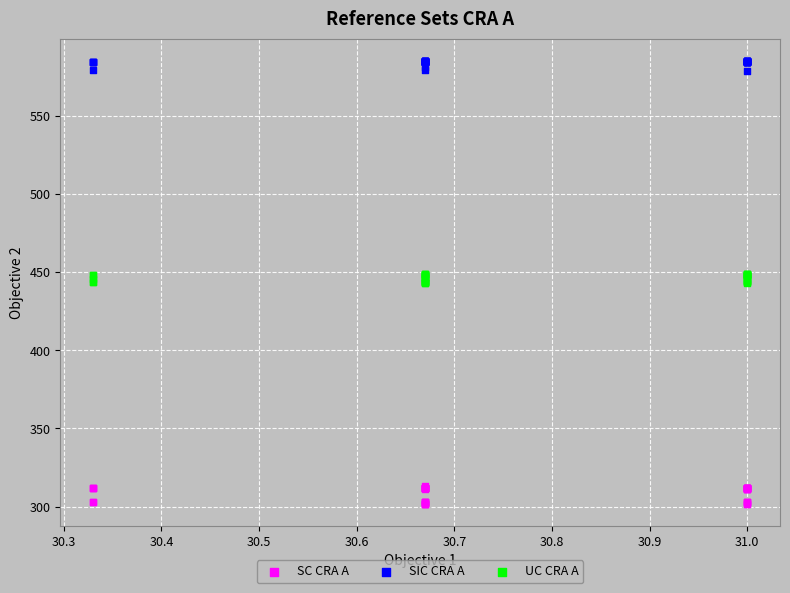

Which series reaches the minimum Y coordinate?

SC CRA A